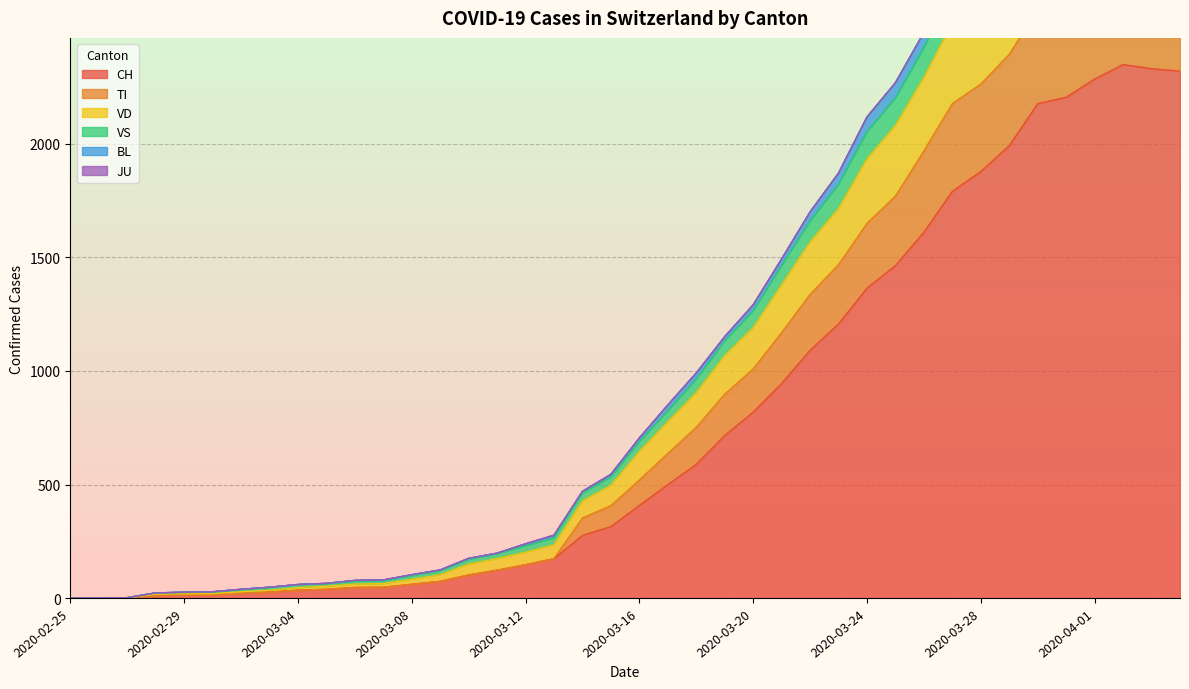

The value of CH at 2020-03-28 is 2449. True or false?

False